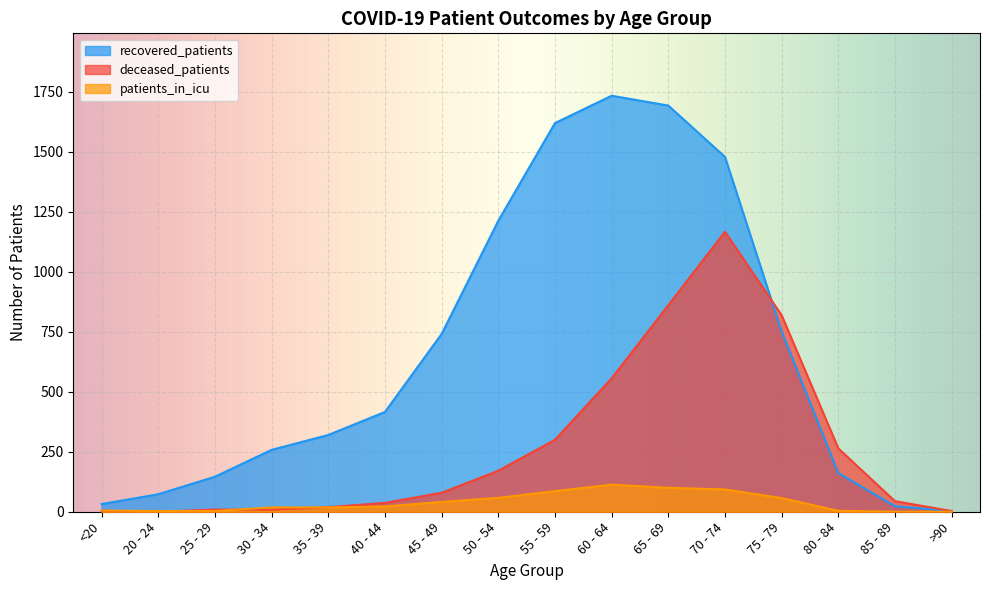

How many distinct data groups are displayed?

3